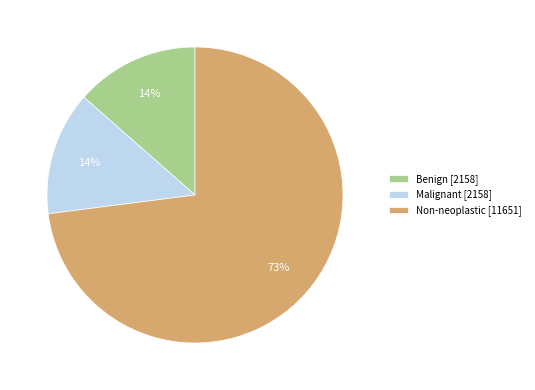

Which slice is the largest?

Non-neoplastic